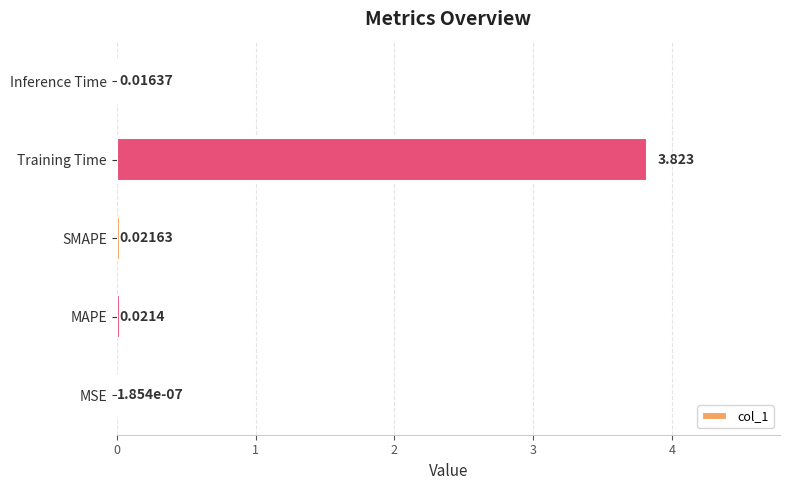

Does the chart contain stacked bars?

No